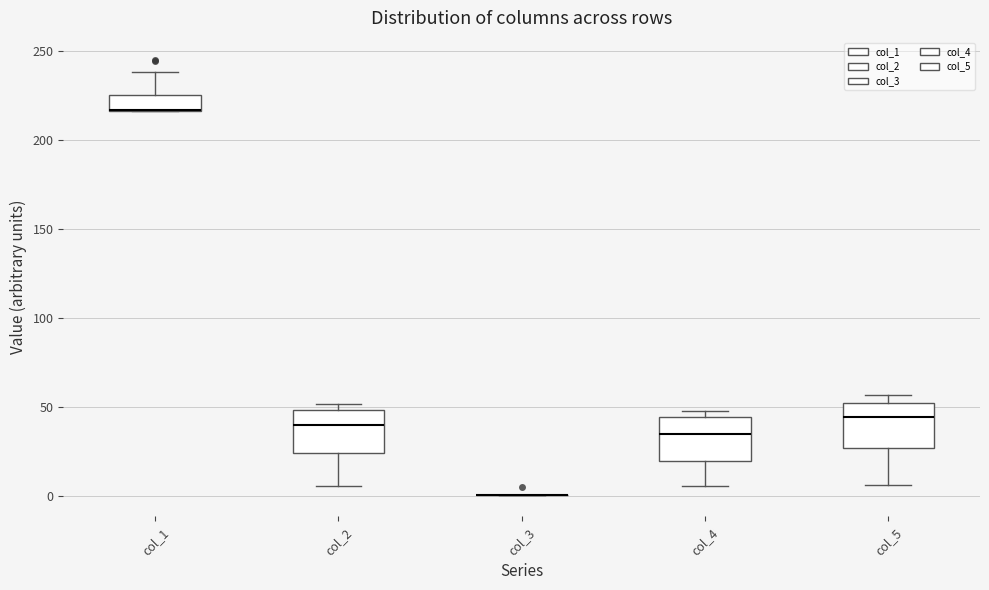

Reading left to right, transcribe this box plot: for each box, give where its median line is, the range the box spans, and where its two whiskers end, as read against the y-axis. The values are not printed on the chart, so give them approximately, as read against the axis.

col_1: median 215 (drawn on the box's lower edge), box 215 to 225, whiskers 215 to 240
col_2: median 40, box 25 to 50, whiskers 5 to 50 (just above the box's upper edge)
col_3: box collapsed to a line at 0, whiskers 0 to 0
col_4: median 35, box 20 to 45, whiskers 5 to 50
col_5: median 45, box 25 to 55, whiskers 5 to 55 (just above the box's upper edge)